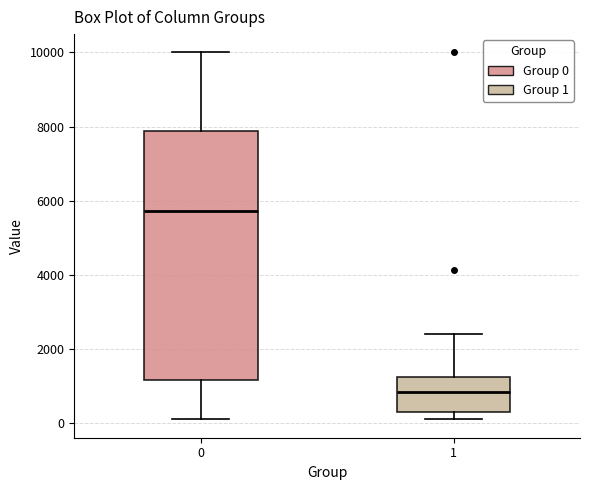

Reading left to right, transcribe this box plot: for each box, give where its median line is, the range the box spans, and where its two whiskers end, as read against the y-axis. The values are not printed on the chart, so give them approximately, as read against the axis.

0: median 5800, box 1200 to 7800, whiskers 200 to 10000
1: median 800, box 400 to 1200, whiskers 200 to 2400